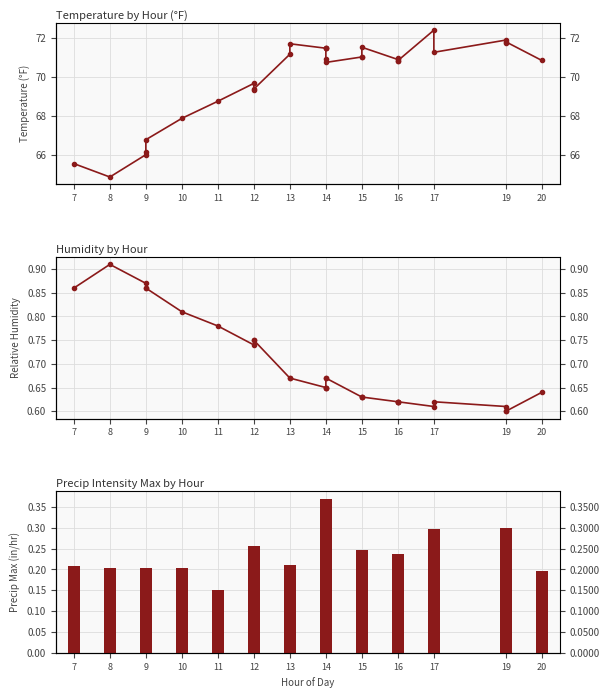

What are all the series names shown in the legend?

Temperature, Humidity, Precip_Intensity_Max